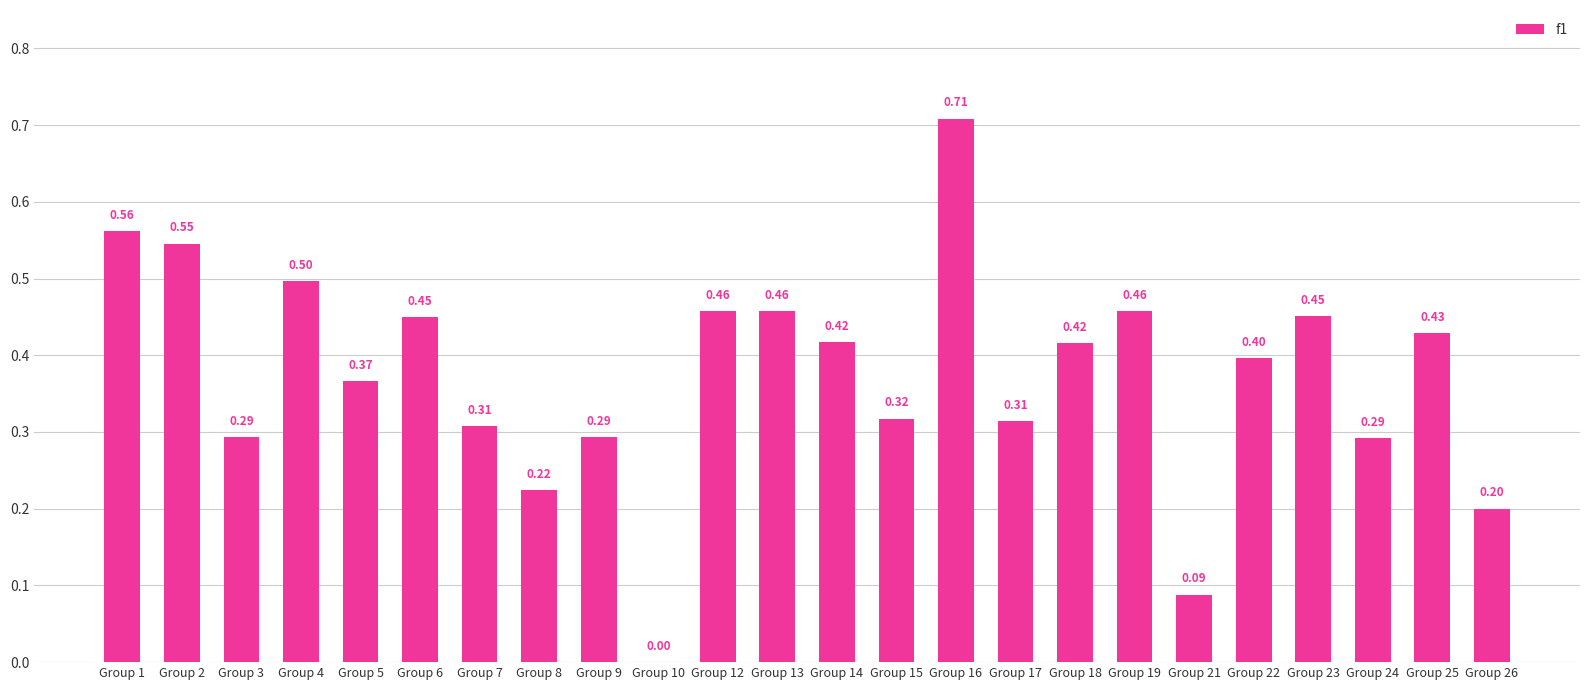

Which category has the highest value across all series?

Group 16